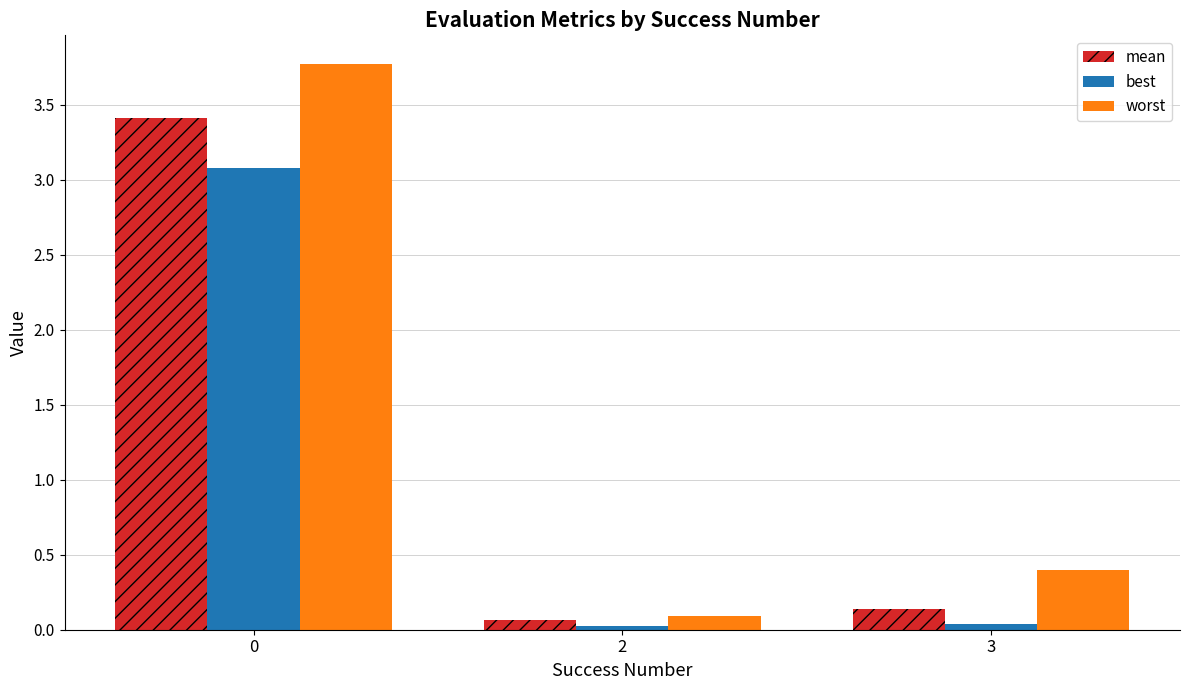

What is the difference between the mean values at 3 and 2?

0.1